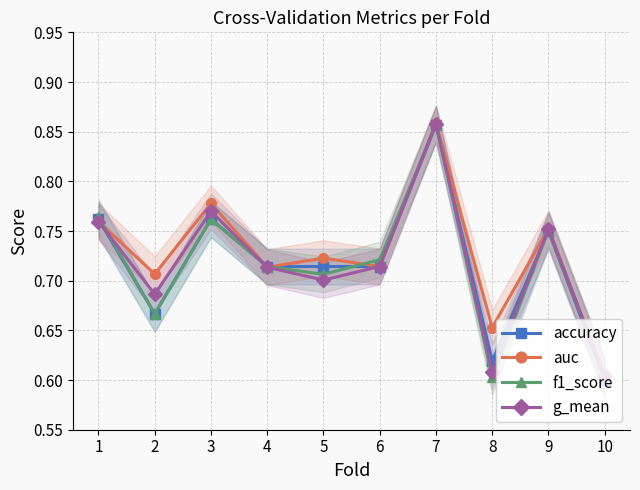

Reading left to right, transcribe all the data shown in this chart.

accuracy: 1=0.8	2=0.7	3=0.8	4=0.7	5=0.7	6=0.7	7=0.9	8=0.6	9=0.8	10=0.6
auc: 1=0.8	2=0.7	3=0.8	4=0.7	5=0.7	6=0.7	7=0.9	8=0.7	9=0.8	10=0.6
f1_score: 1=0.8	2=0.7	3=0.8	4=0.7	5=0.7	6=0.7	7=0.9	8=0.6	9=0.8	10=0.6
g_mean: 1=0.8	2=0.7	3=0.8	4=0.7	5=0.7	6=0.7	7=0.9	8=0.6	9=0.8	10=0.6